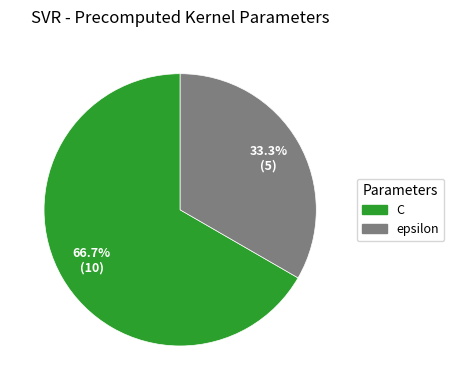

True or false: C accounts for 80% of the total.

False